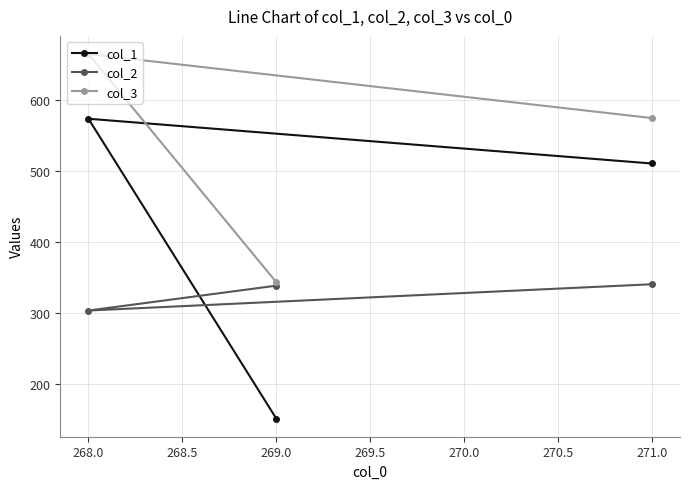

What are all the series names shown in the legend?

col_1, col_2, col_3